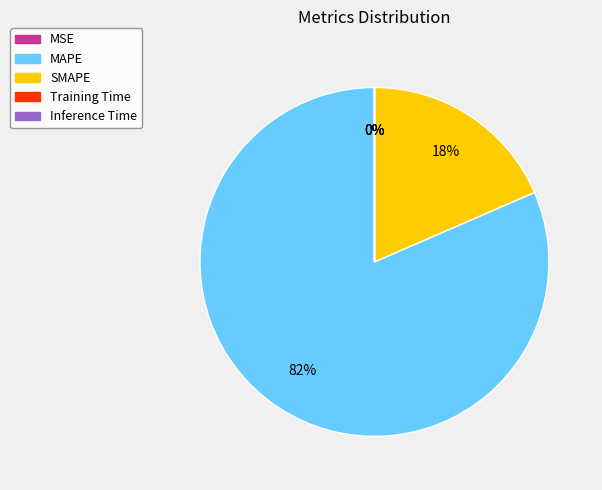

Does MAPE represent more than half of the total?

Yes